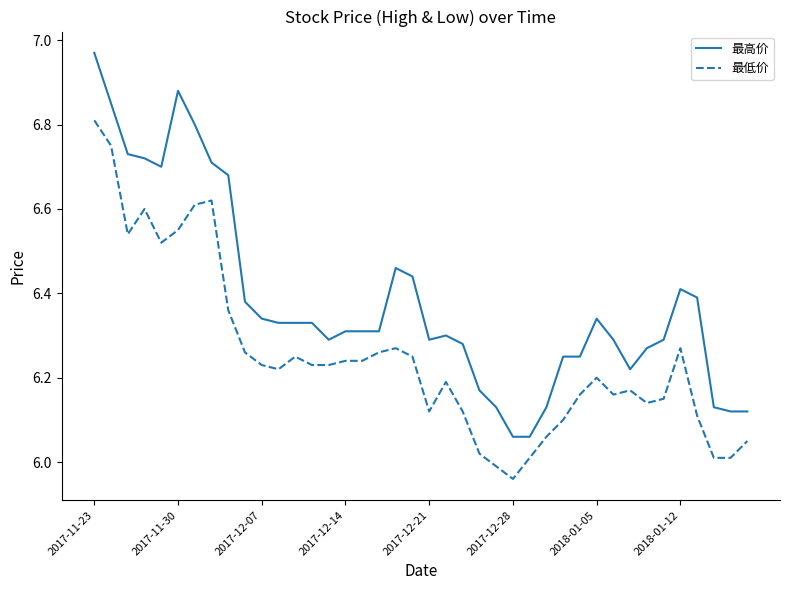

True or false: 最低价 and 最高价 cross at least once.

False